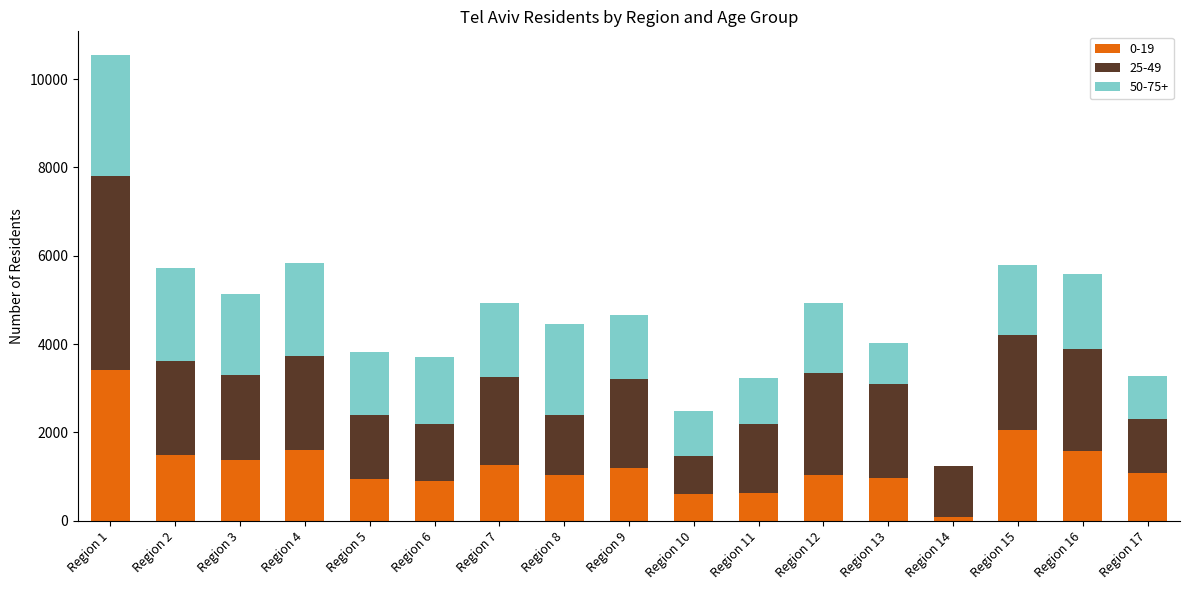

Which category has the highest value in the 0-19 series?

Region 1